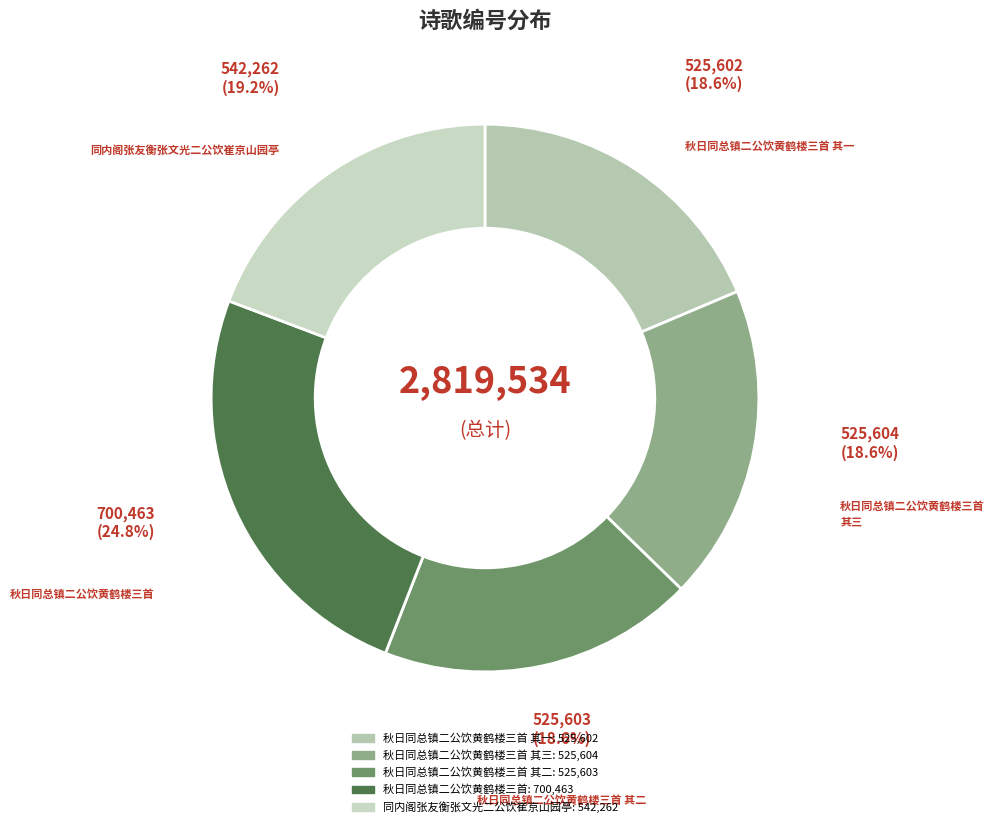

Is there any slice that represents more than half of the pie?

No